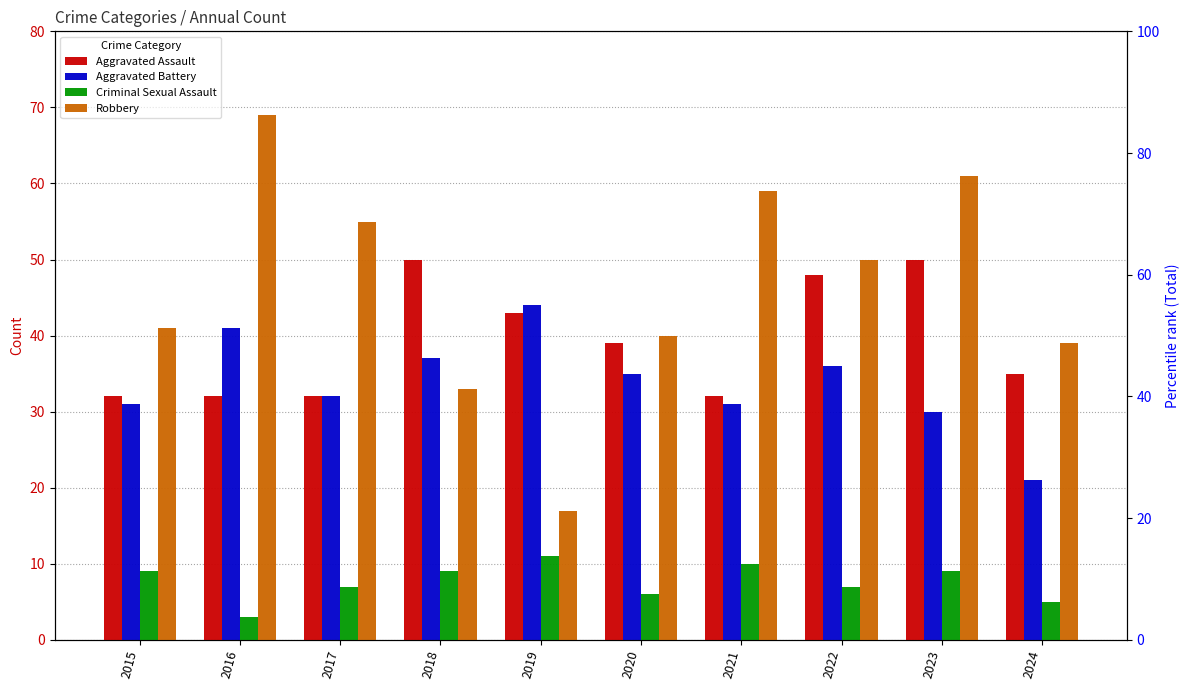

How many categories are shown in the chart?

10